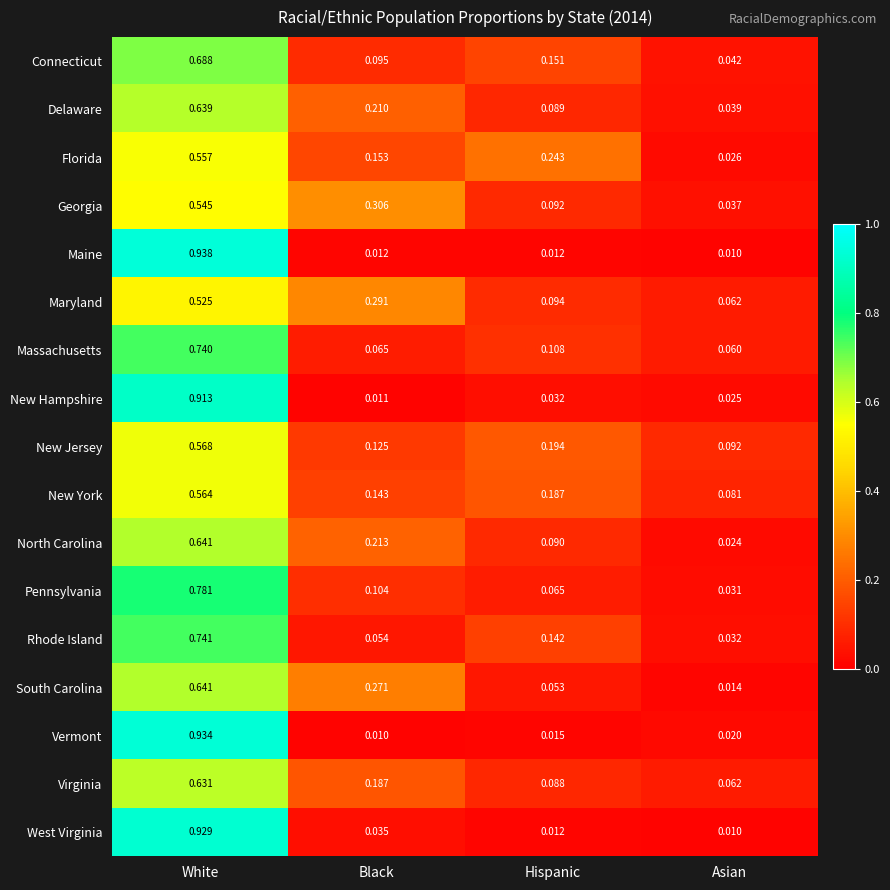

At Black, list the series in order from smallest to largest.

Vermont, New Hampshire, Maine, West Virginia, Rhode Island, Massachusetts, Connecticut, Pennsylvania, New Jersey, New York, Florida, Virginia, Delaware, North Carolina, South Carolina, Maryland, Georgia